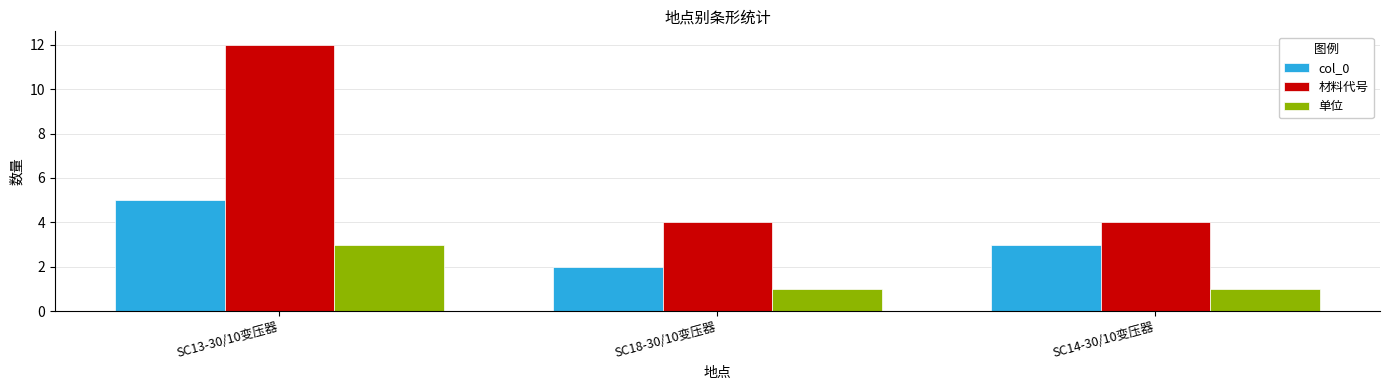

Reading left to right, what are all the values shown in this chart?

col_0: 5	2	3
材料代号: 12	4	4
单位: 3	1	1